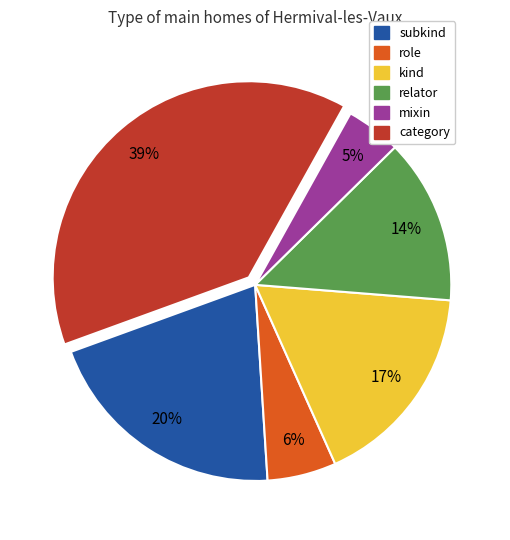

To the nearest percent, what is the difference between the largest and smallest slice percentages?

34%